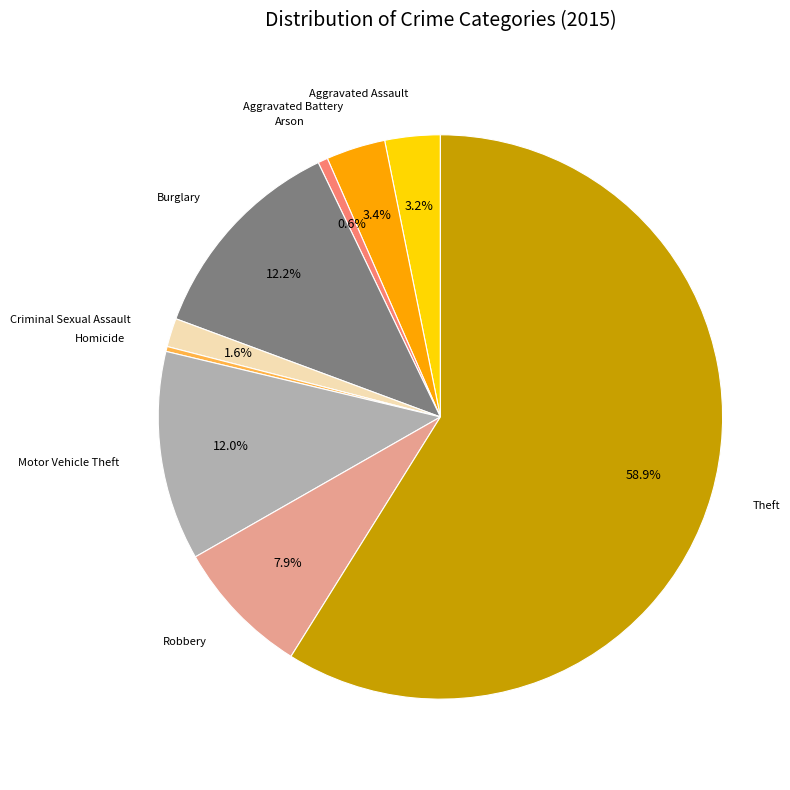

To the nearest percent, what is the difference between the largest and smallest slice percentages?

59%